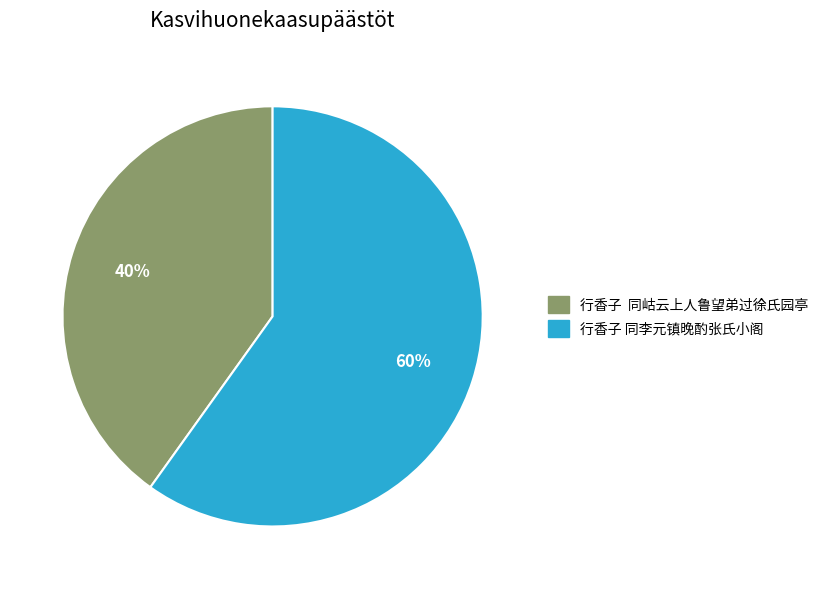

To the nearest percent, what is the difference between the largest and smallest slice percentages?

20%